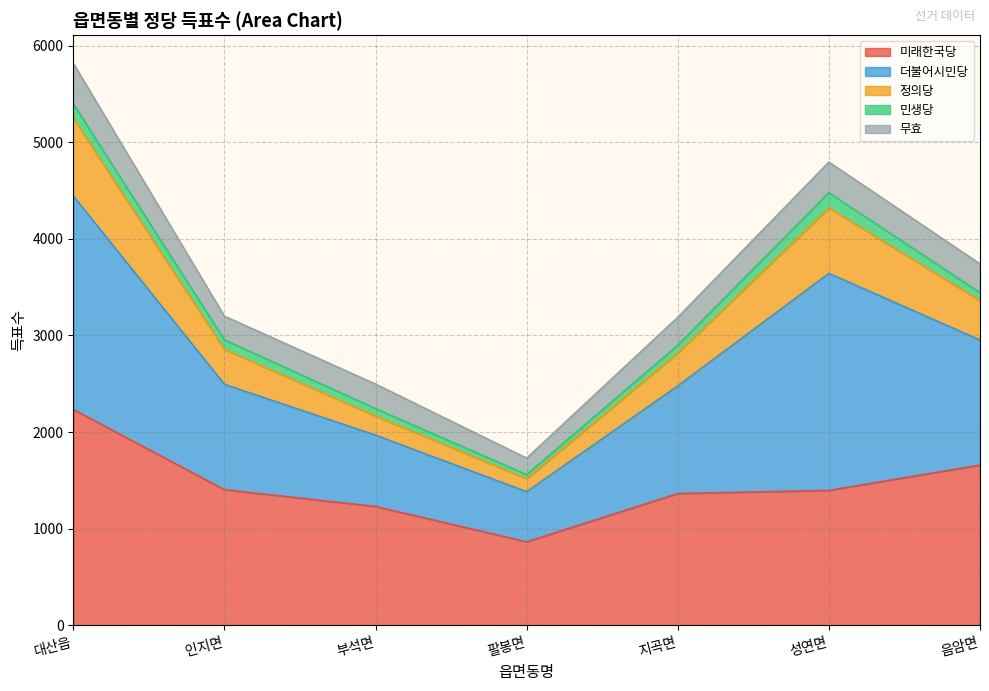

What is the minimum value for 미래한국당?

864